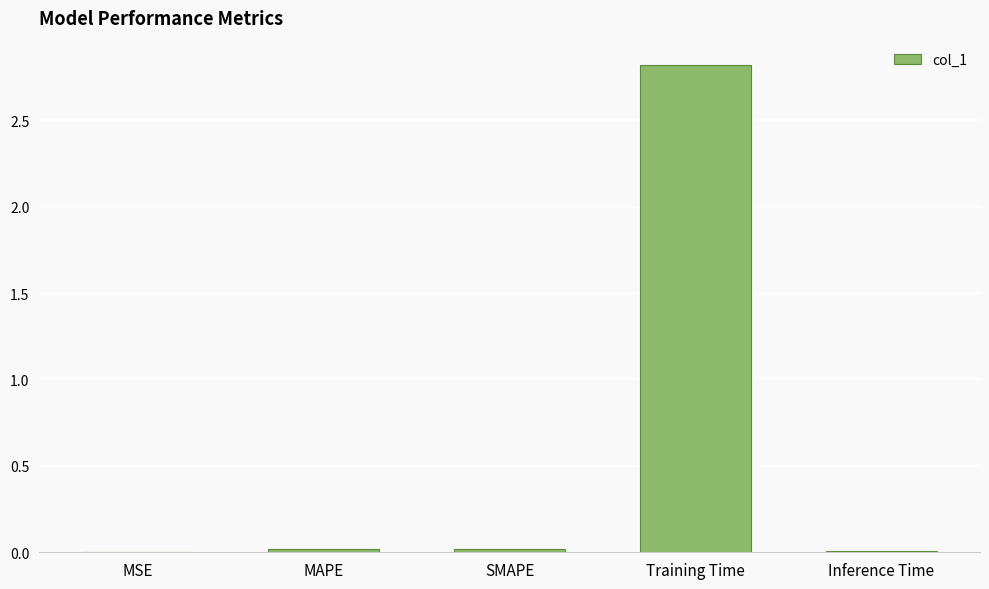

What is the sum of all values?

2.9